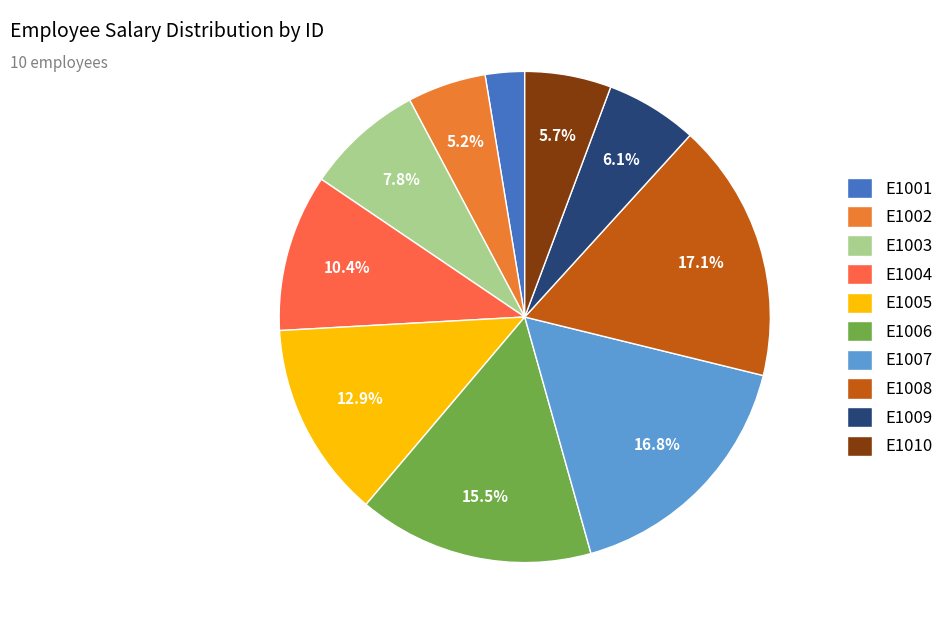

Does any single category account for the majority?

No